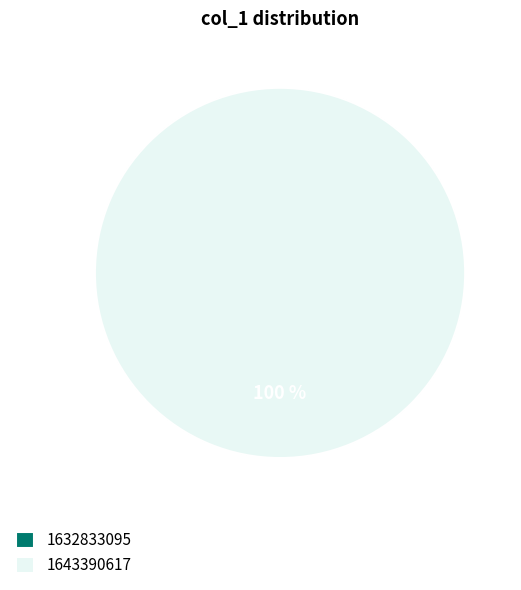

What percentage is NOT represented by 1632833095?

100.0%